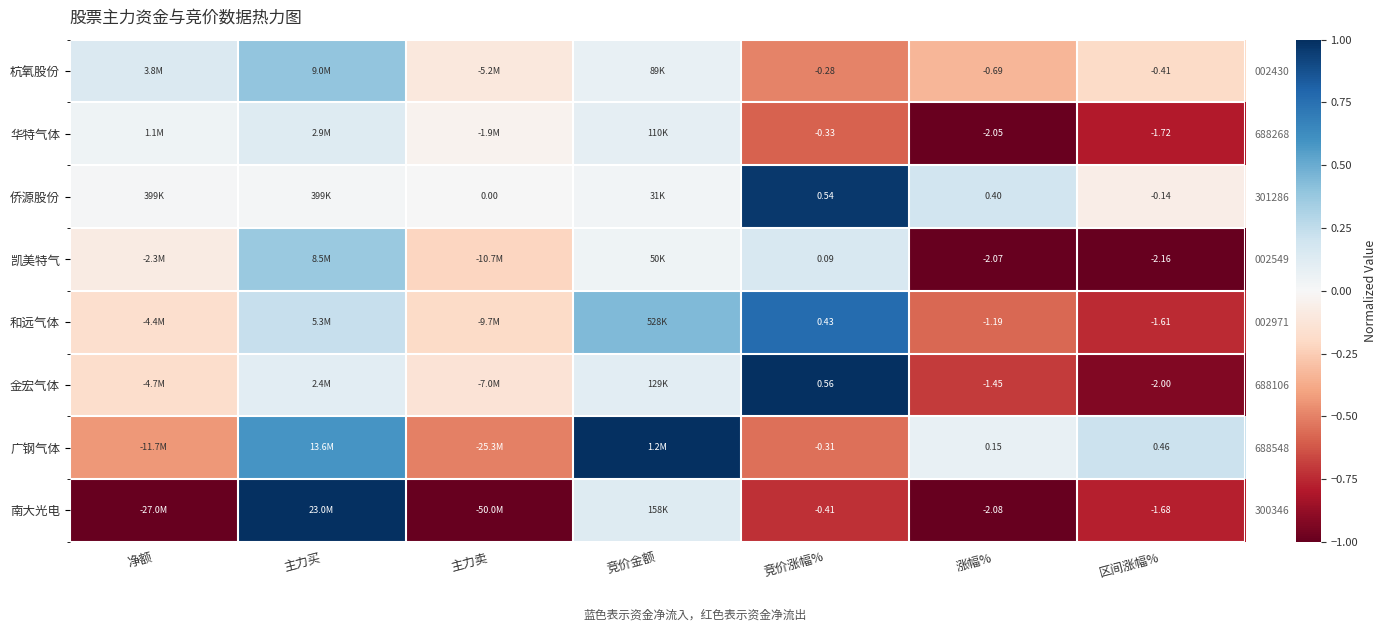

Which category has the lowest value across all series?

区间涨幅%